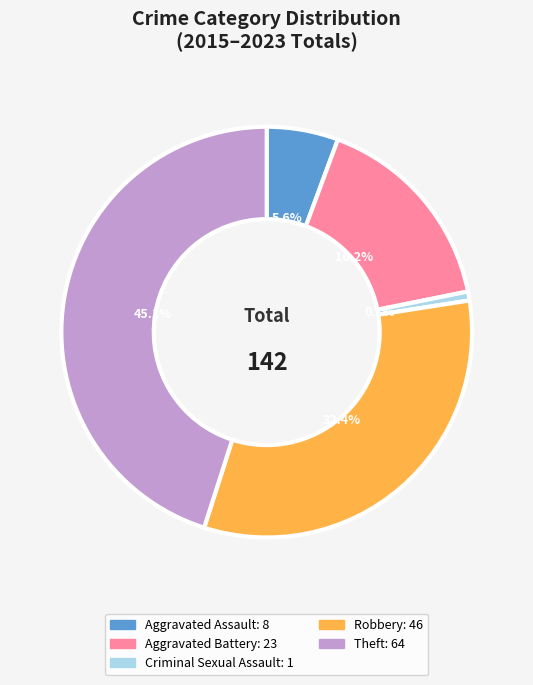

Is the sum of Robbery and Theft greater than half?

Yes